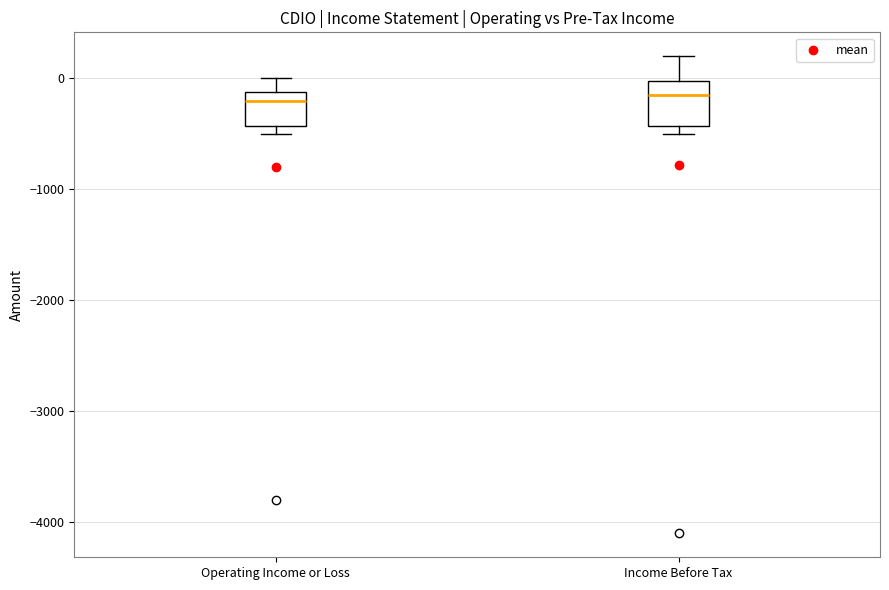

Which box is the tallest, from its lower edge to its upper edge?

Income Before Tax